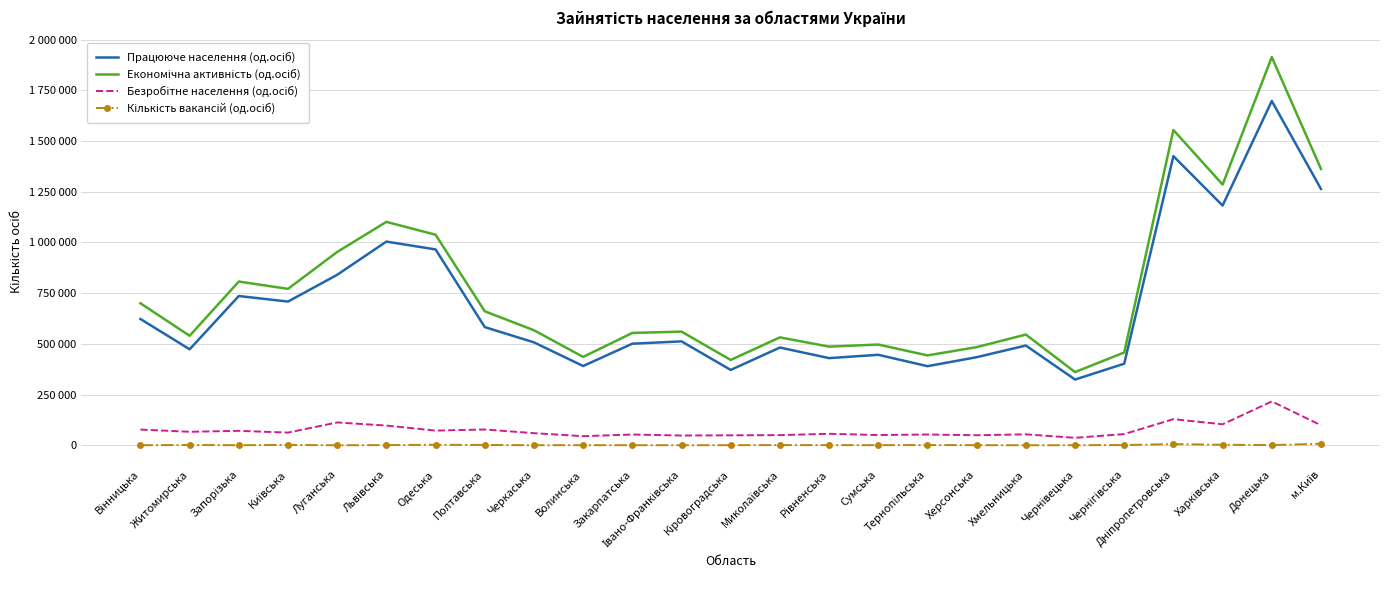

True or false: Працююче населення (од.осіб) and Безробітне населення (од.осіб) cross at least once.

False